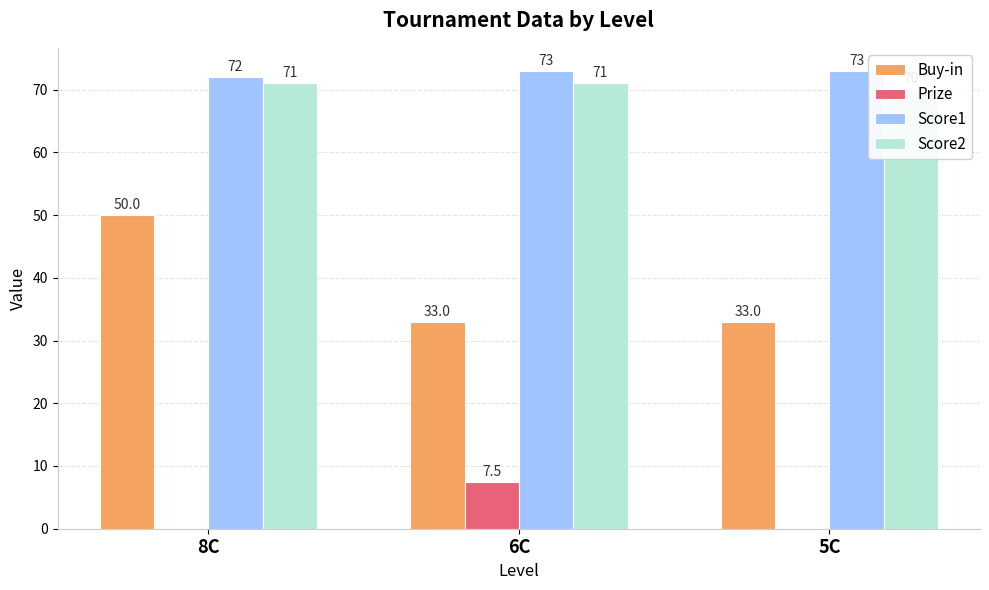

The Score2 series shows 71.0 at 6C. True or false?

True